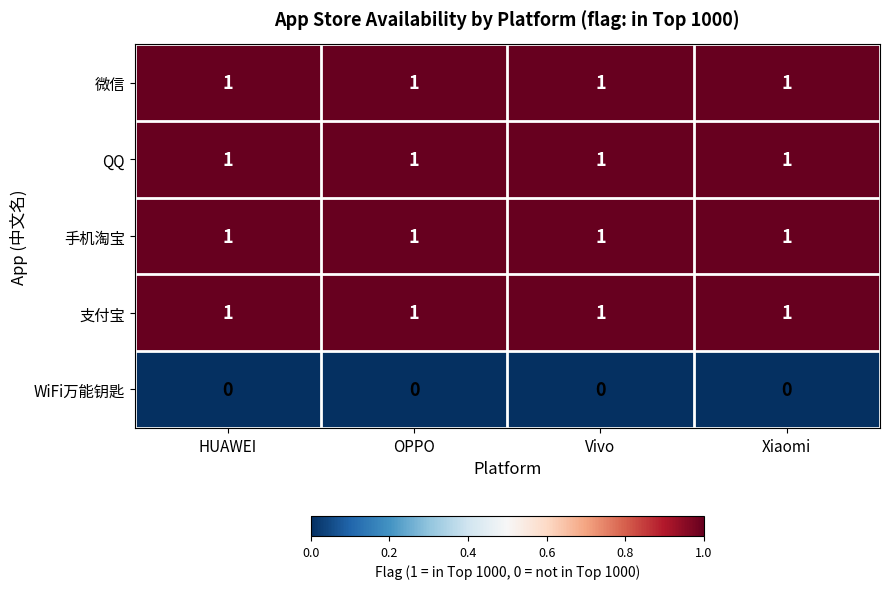

The 微信 series shows 1 at HUAWEI. True or false?

True